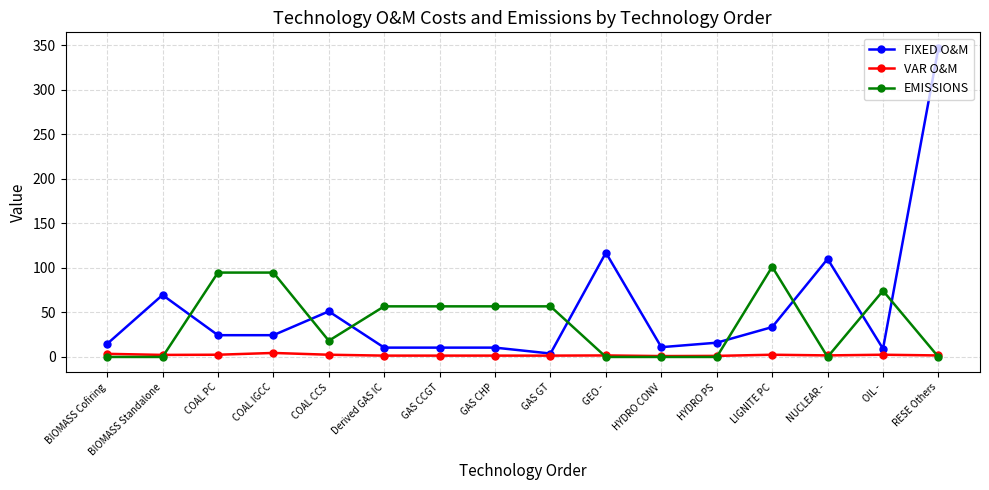

At which category does the chart reach its peak across all series?

RESE Others